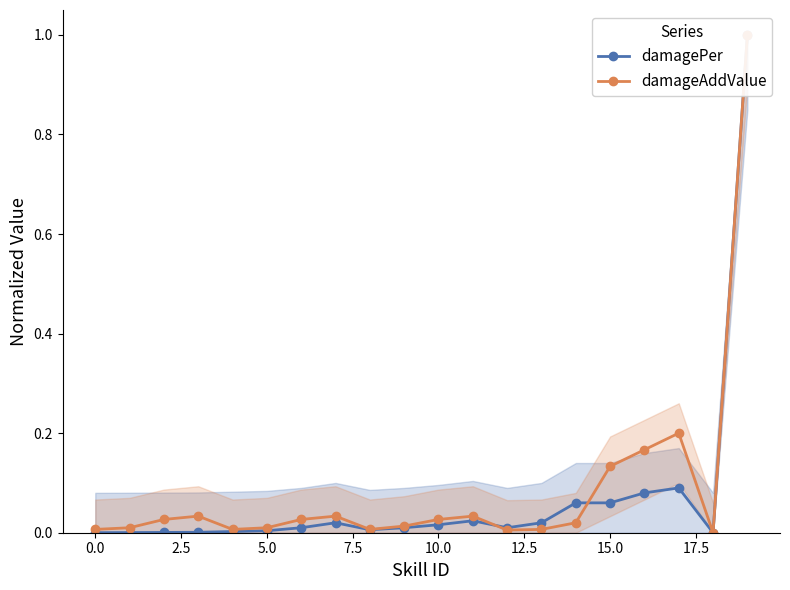

How many data points does each series have?

20